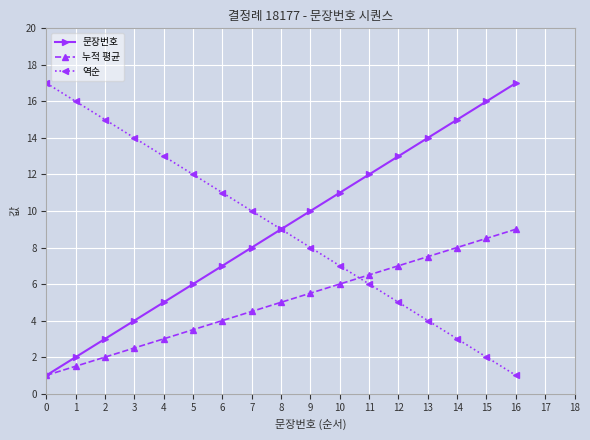

At which category is the sum across all series the highest?

16